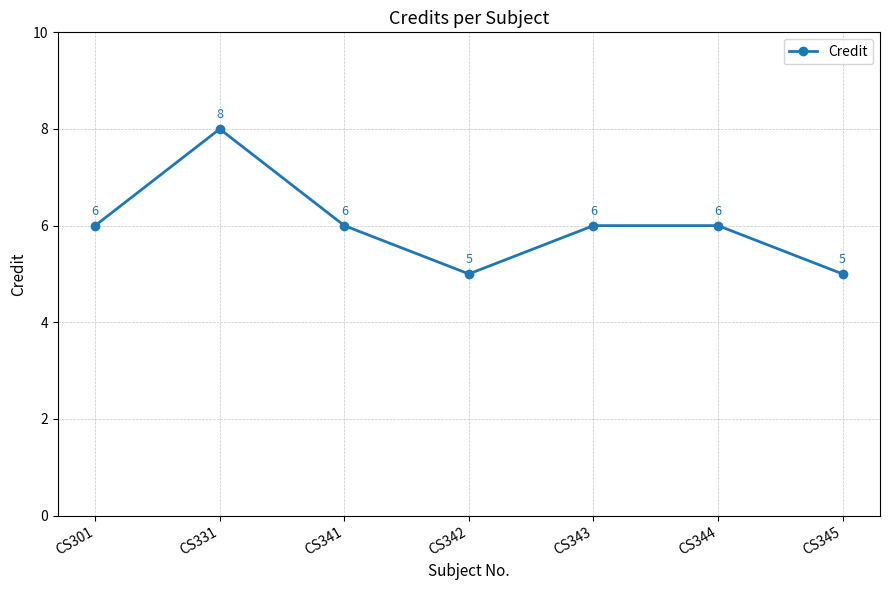

Approximately how many times larger is the value at CS344 compared to CS342?

1.2